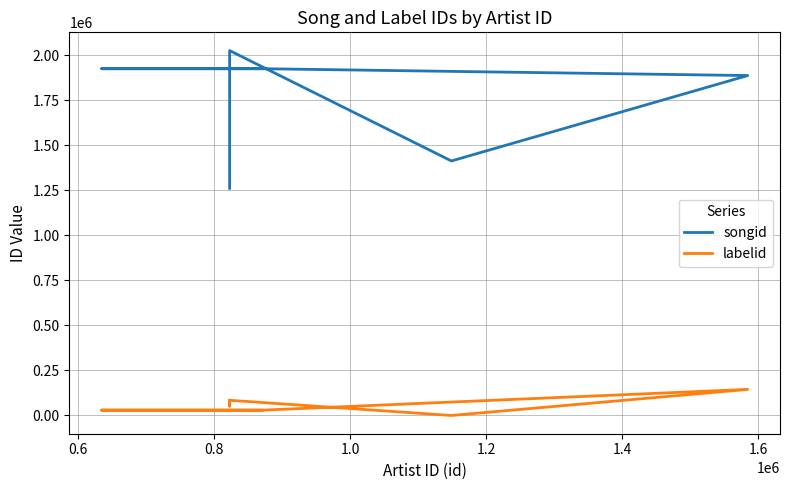

True or false: labelid and songid intersect in this chart.

False